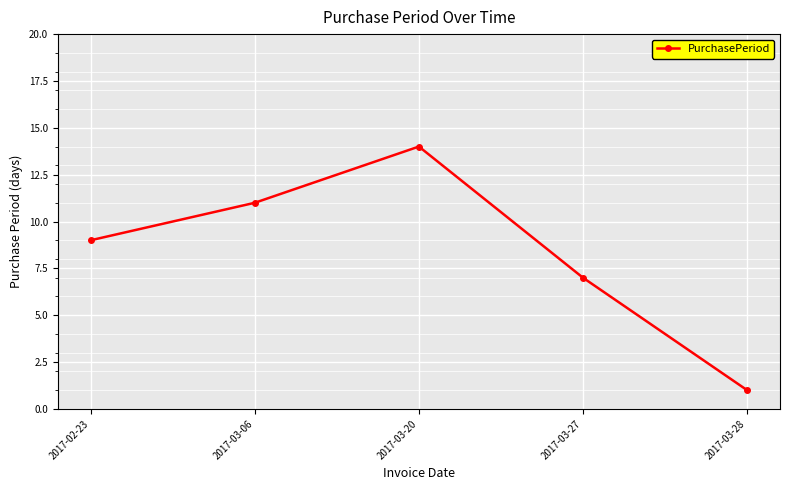

Reading left to right, transcribe all the data shown in this chart.

2017-02-23=9	2017-03-06=11	2017-03-20=14	2017-03-27=7	2017-03-28=1